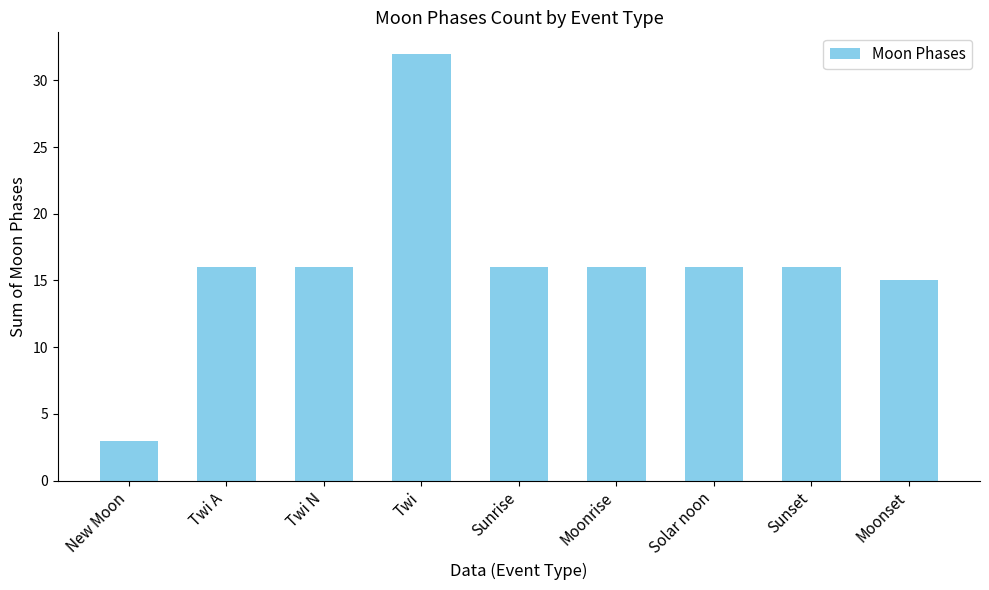

How many bars are there in total?

9